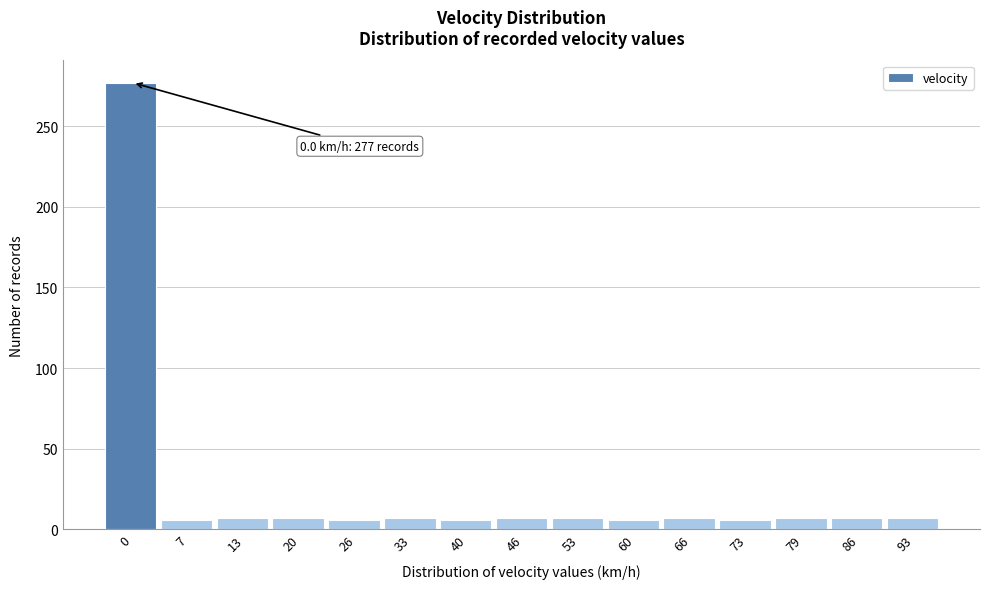

Approximately how many times larger is the value at 66 compared to 53?

1.0